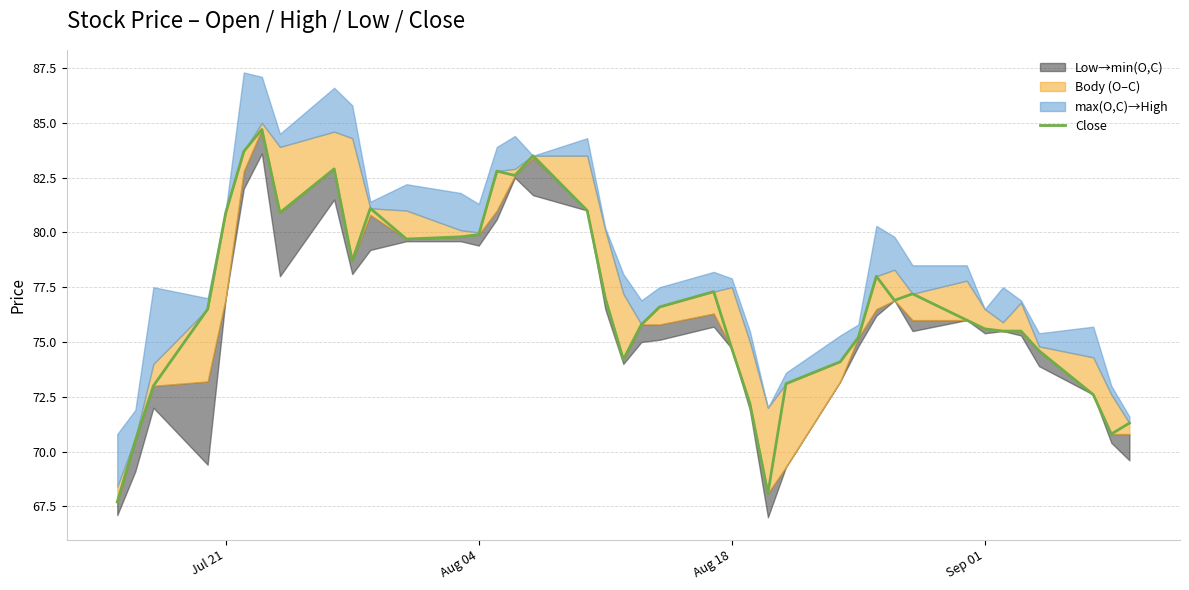

How many data points are above 76?

21